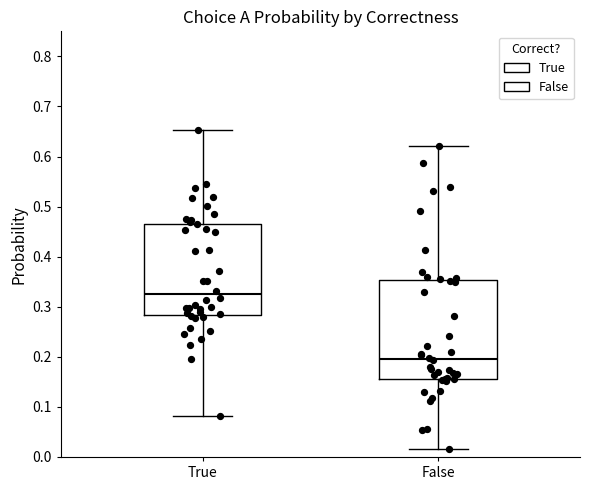

Reading left to right, read every box against the y-axis: the position of its median line, the range the box covers, and the ends of its whiskers. The values are not printed on the chart, so give them approximately, as read against the axis.

True: median 0.33, box 0.28 to 0.47, whiskers 0.08 to 0.65
False: median 0.20, box 0.16 to 0.35, whiskers 0.02 to 0.62